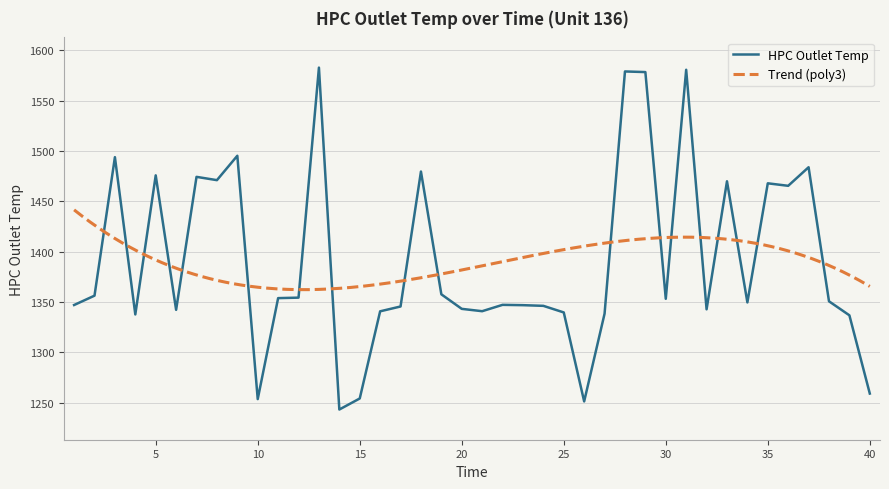

The chart shows a value of 1338.5 at 27. True or false?

True